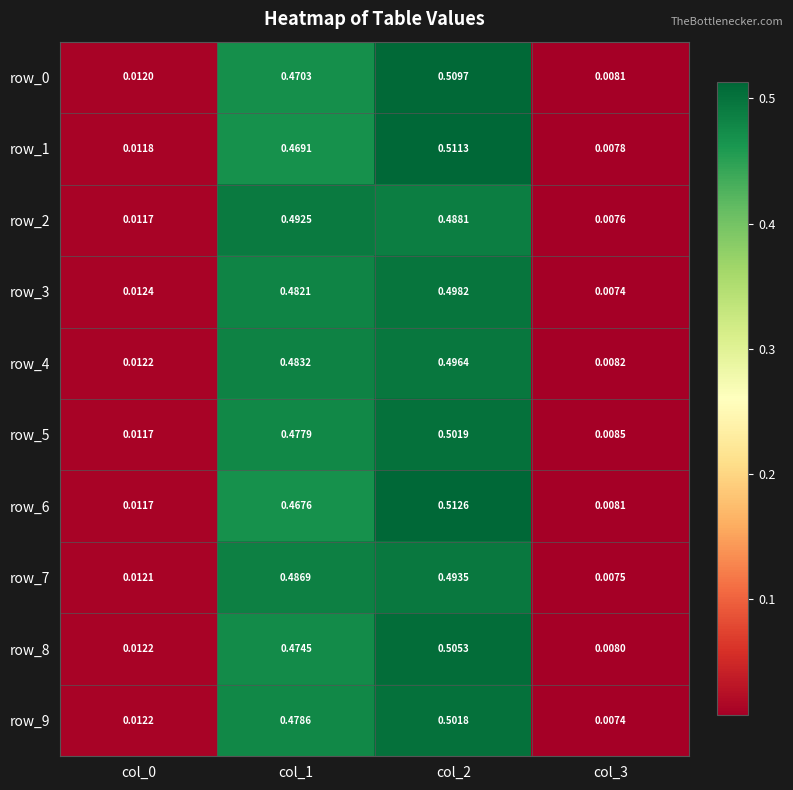

The row_8 series shows 0.5 at col_2. True or false?

True